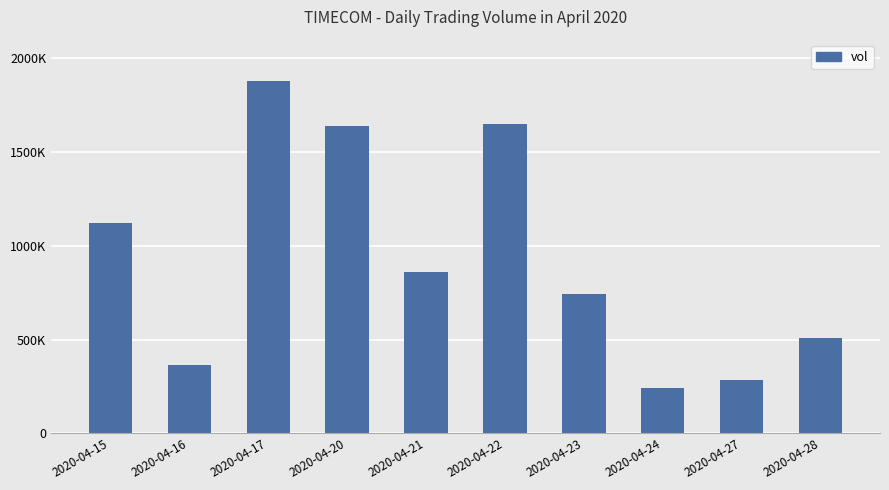

True or false: the data shows 2711919 at 2020-04-22.

False